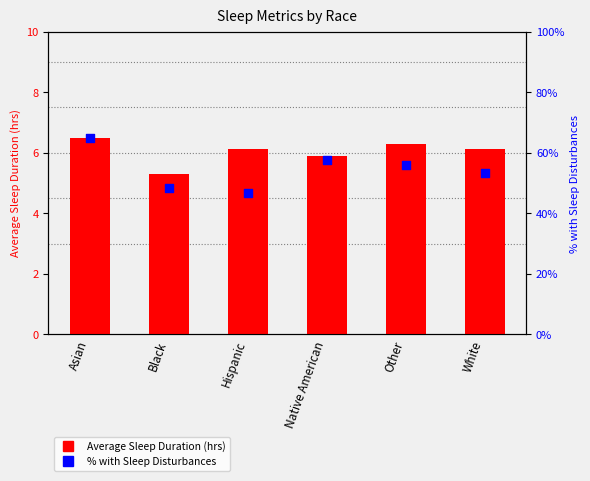

At which category is the sum across all series the highest?

Asian